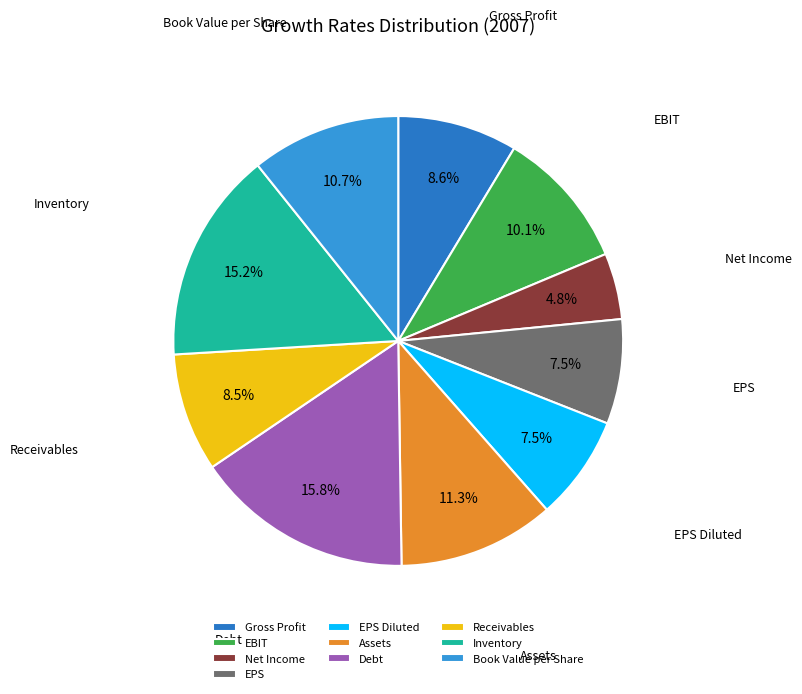

How many segments does this pie chart have?

10